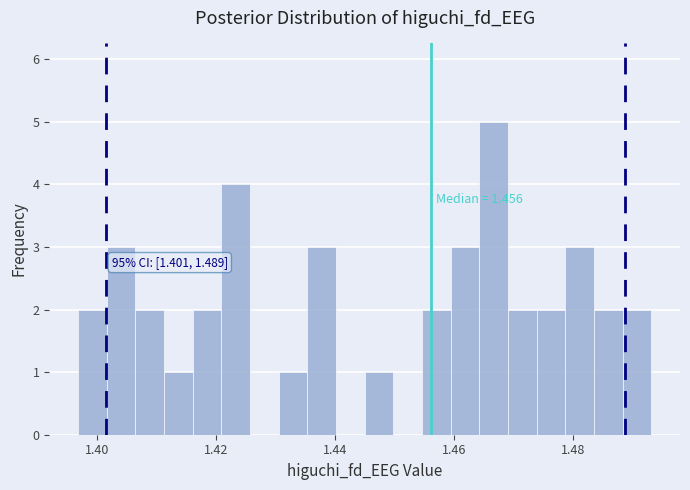

Around what value on the x-axis is the tallest bar? Give the approximate position of its centre, as read against the axis.

1.466